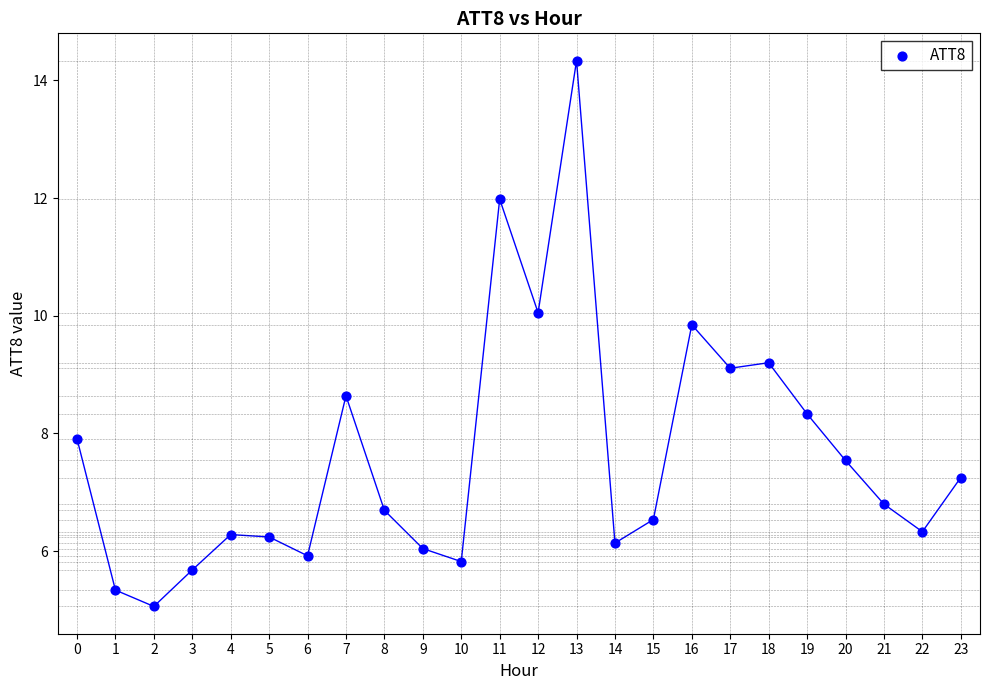

What is the range of Y values (max minus min)?

9.3